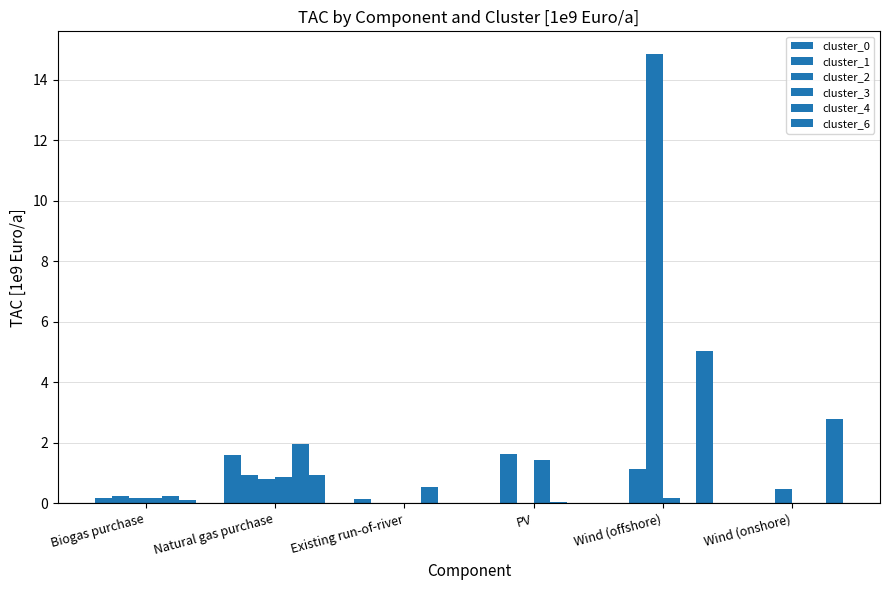

At which category does the chart reach its peak across all series?

Wind (offshore)